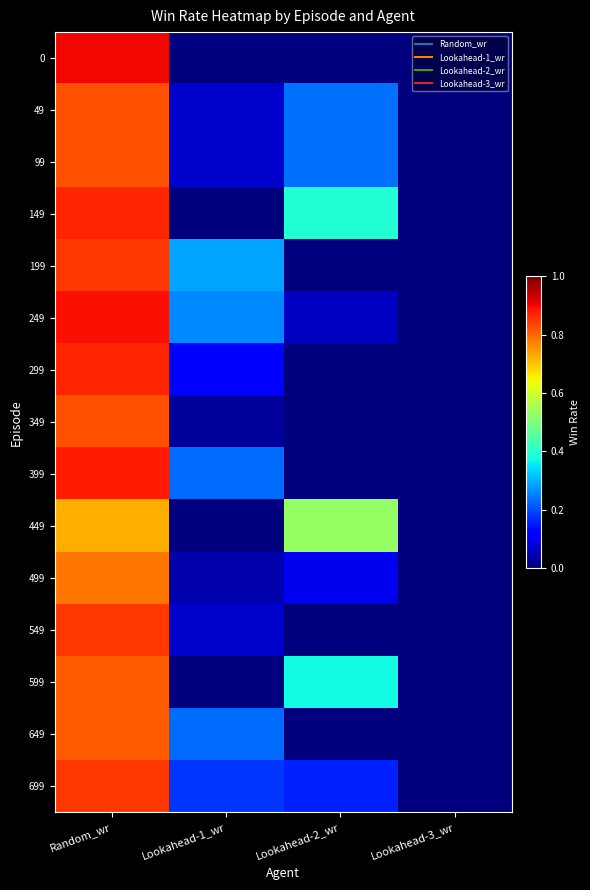

What is the maximum value shown in the chart?

0.9